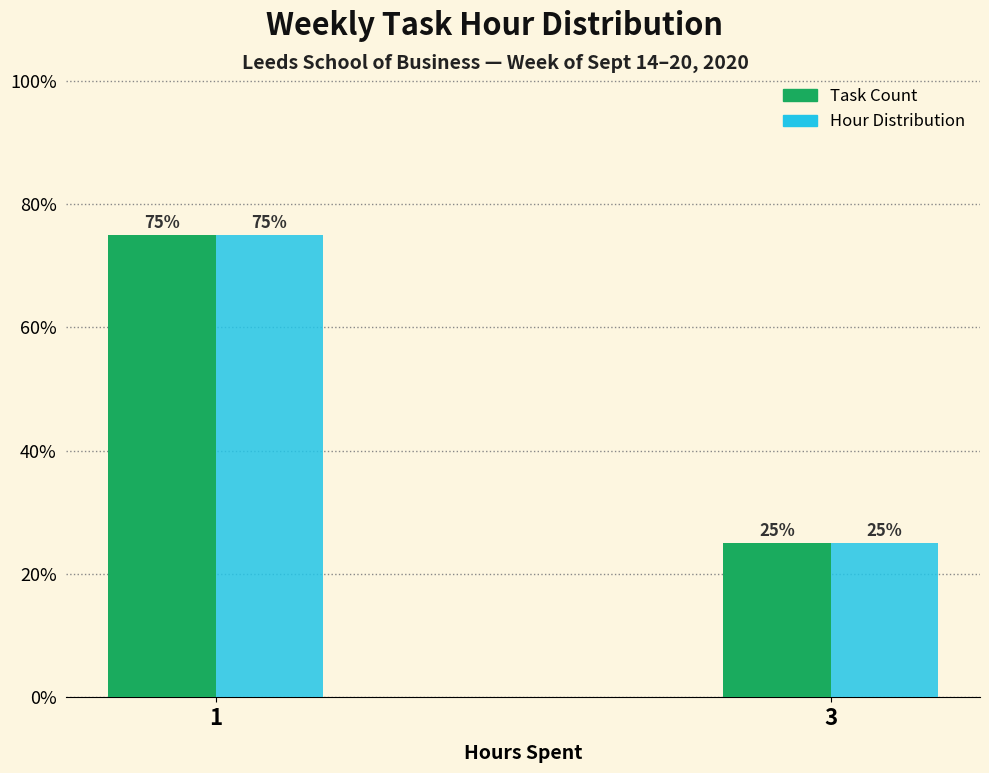

Reading right to left, list all the values displayed in this chart.

Task Count: 25	75
Hour Distribution: 25	75